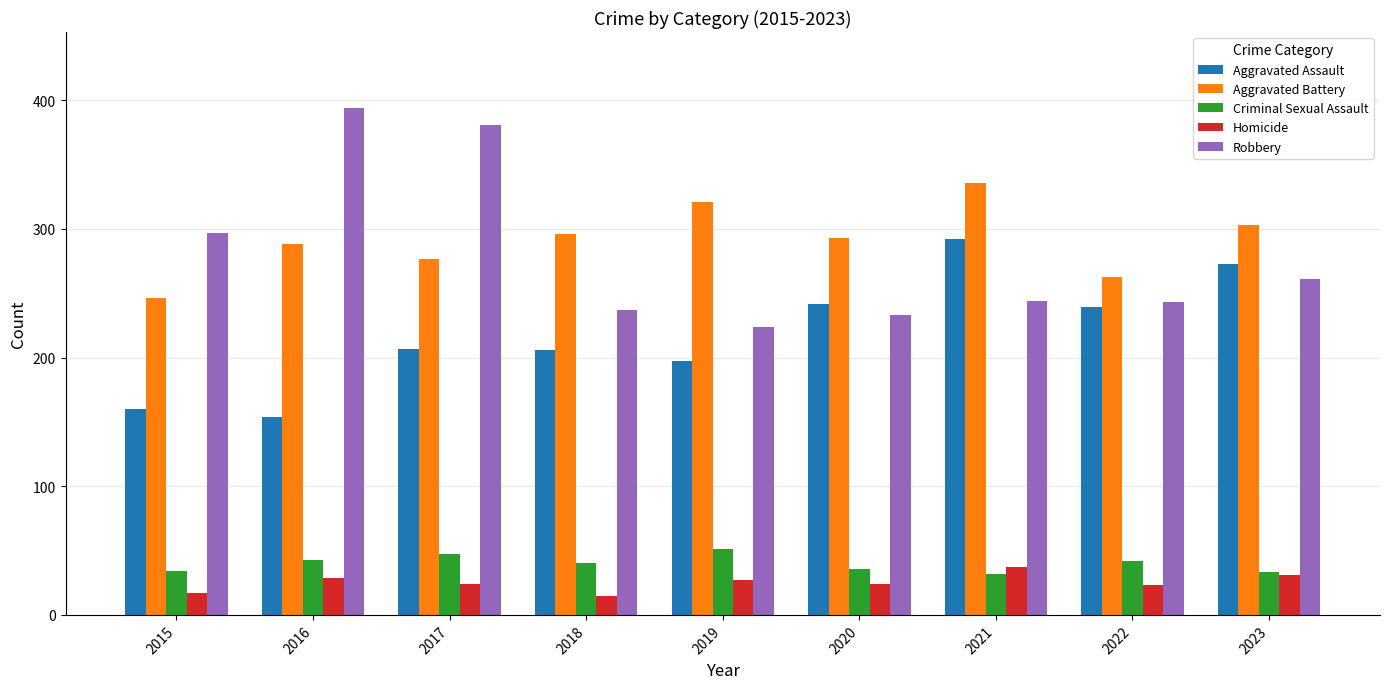

What is the lowest value of the Aggravated Assault series?

154